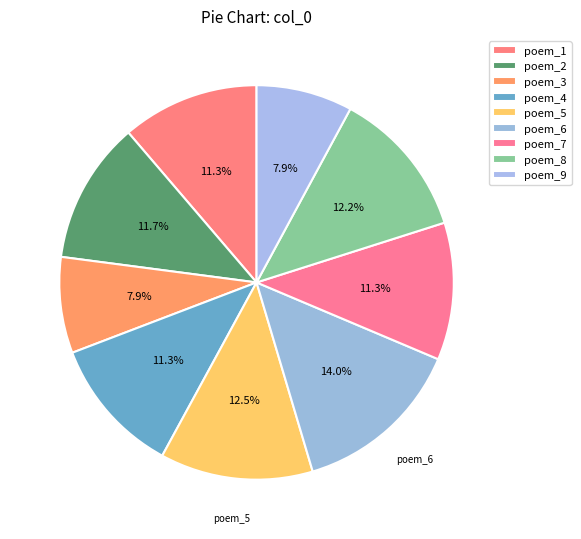

Count the number of slices in the pie.

9